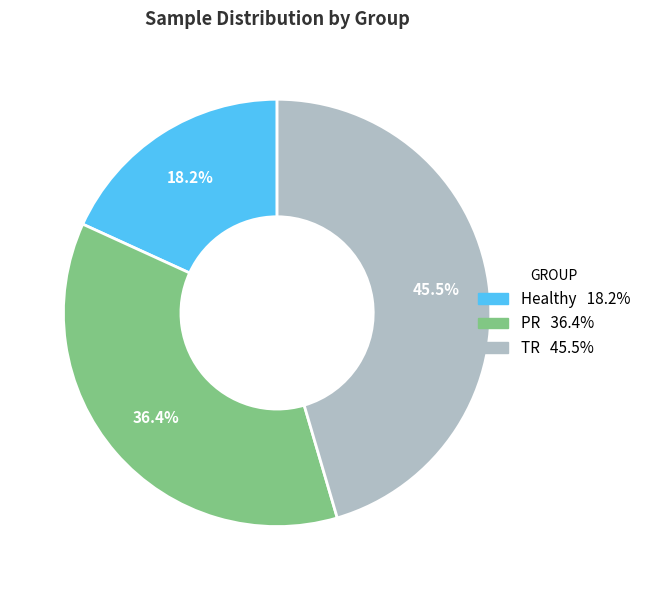

Rank the categories by value from highest to lowest.

TR, PR, Healthy